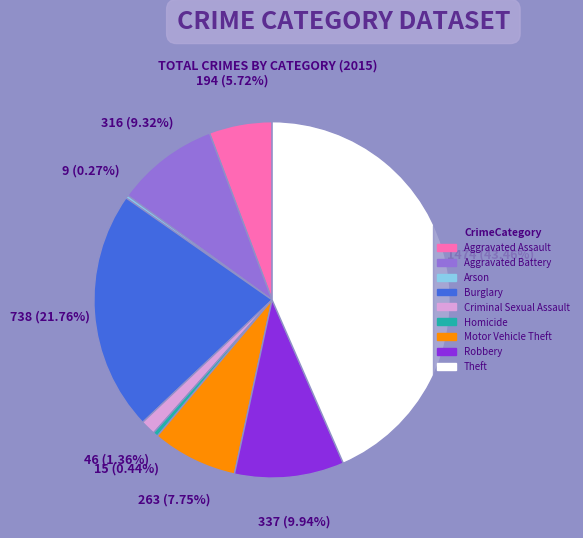

To the nearest percent, what is the combined percentage of Criminal Sexual Assault and Theft?

45%